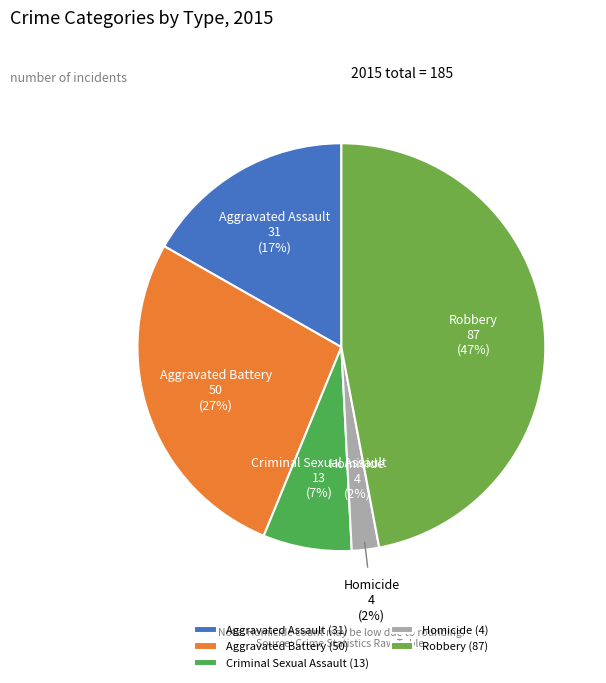

How many slices are in this pie chart?

5